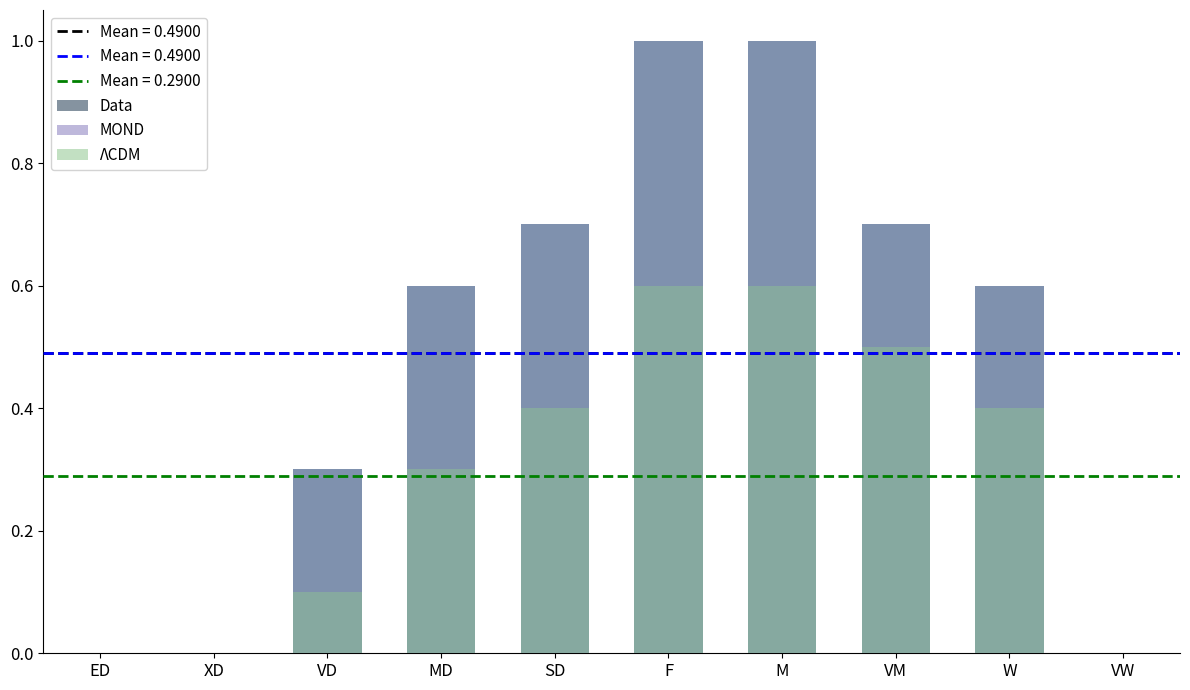

How many distinct data groups are displayed?

3